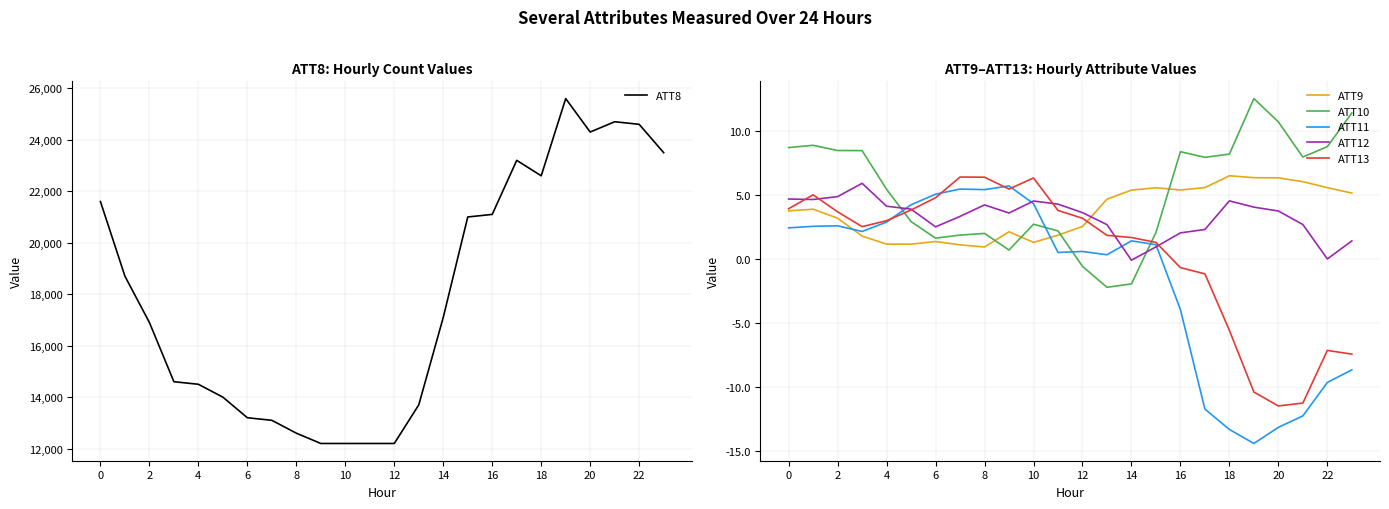

What is the label of the 9th point from the right?

15